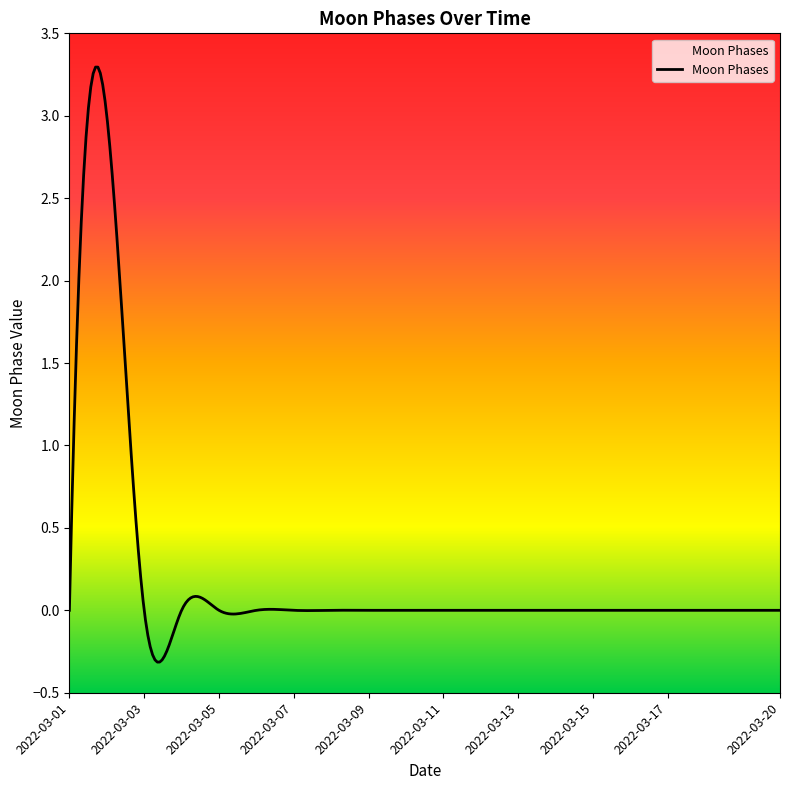

Reading left to right, list all the values displayed in this chart.

0	3	0	0	0	0	0	0	0	0	0	0	0	0	0	0	0	0	0	0